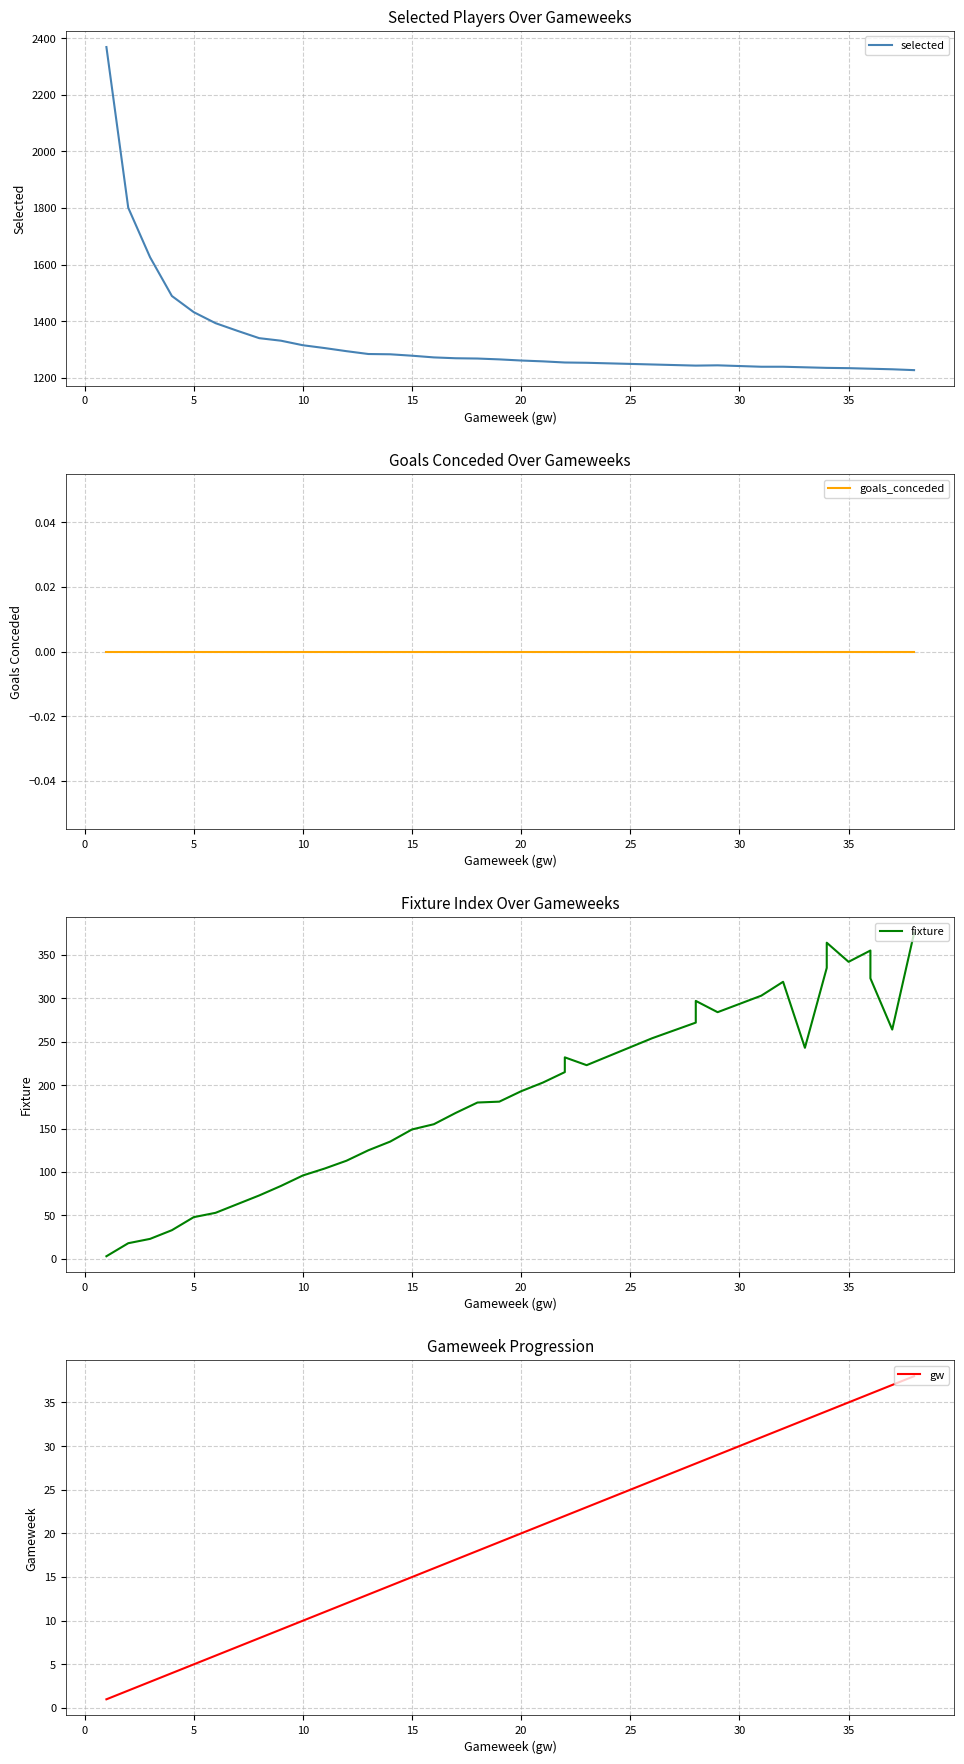

True or false: gw and selected intersect in this chart.

False